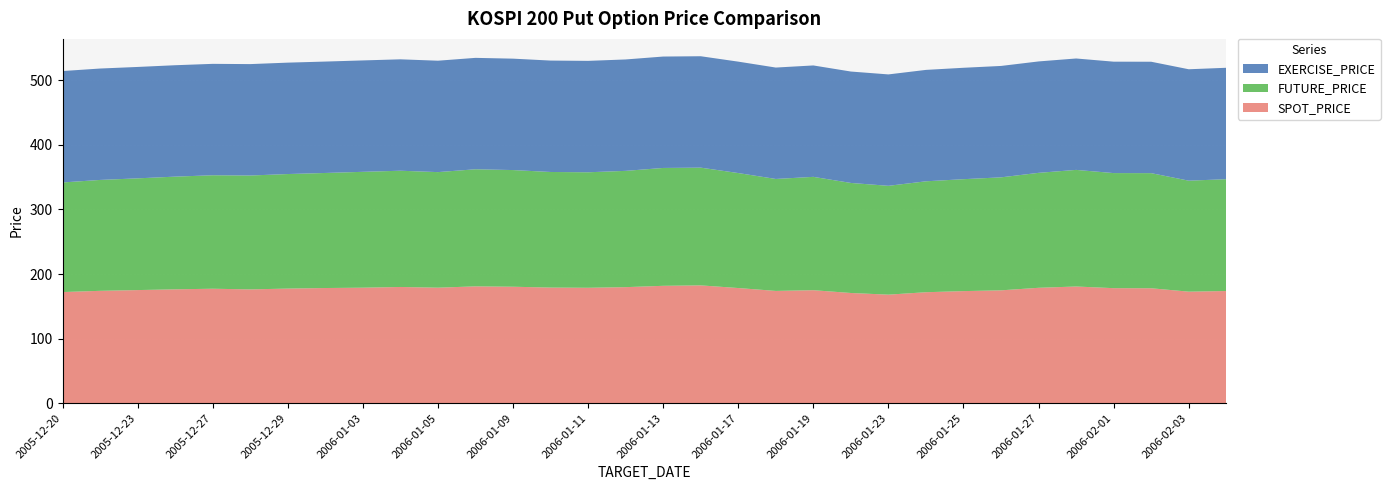

Reading left to right, what are all the values shown in this chart?

SPOT_PRICE: 172.1	173.9	175.1	176.3	177.2	176.2	177.4	178.3	178.8	179.9	178.8	180.9	180.3	179.0	178.7	179.7	181.7	182.4	178.3	173.8	174.9	170.6	168.0	171.8	173.5	174.7	178.6	180.7	178.1	177.9	172.7	173.7
FUTURE_PRICE: 169.7	171.7	173.0	174.5	175.7	176.3	177.3	178.2	179.4	180.0	178.9	181.3	180.7	179.0	178.8	180.1	182.5	182.3	178.1	173.3	175.5	170.4	168.5	171.8	173.3	174.9	178.0	180.6	178.2	178.2	171.8	173.2
EXERCISE_PRICE: 172.5	172.5	172.5	172.5	172.5	172.5	172.5	172.5	172.5	172.5	172.5	172.5	172.5	172.5	172.5	172.5	172.5	172.5	172.5	172.5	172.5	172.5	172.5	172.5	172.5	172.5	172.5	172.5	172.5	172.5	172.5	172.5